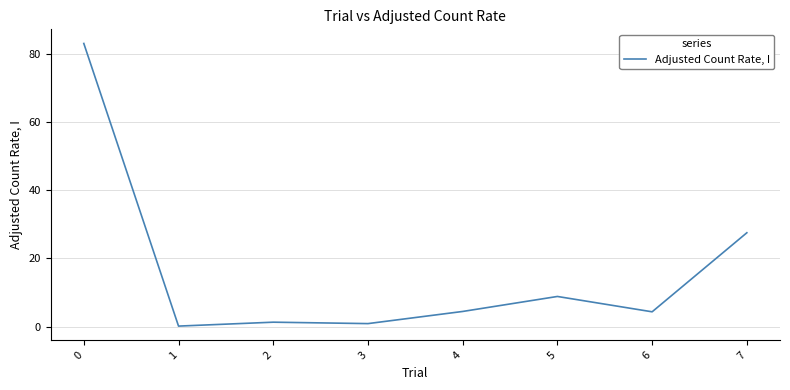

What is the difference between the second highest and minimum values?

27.4